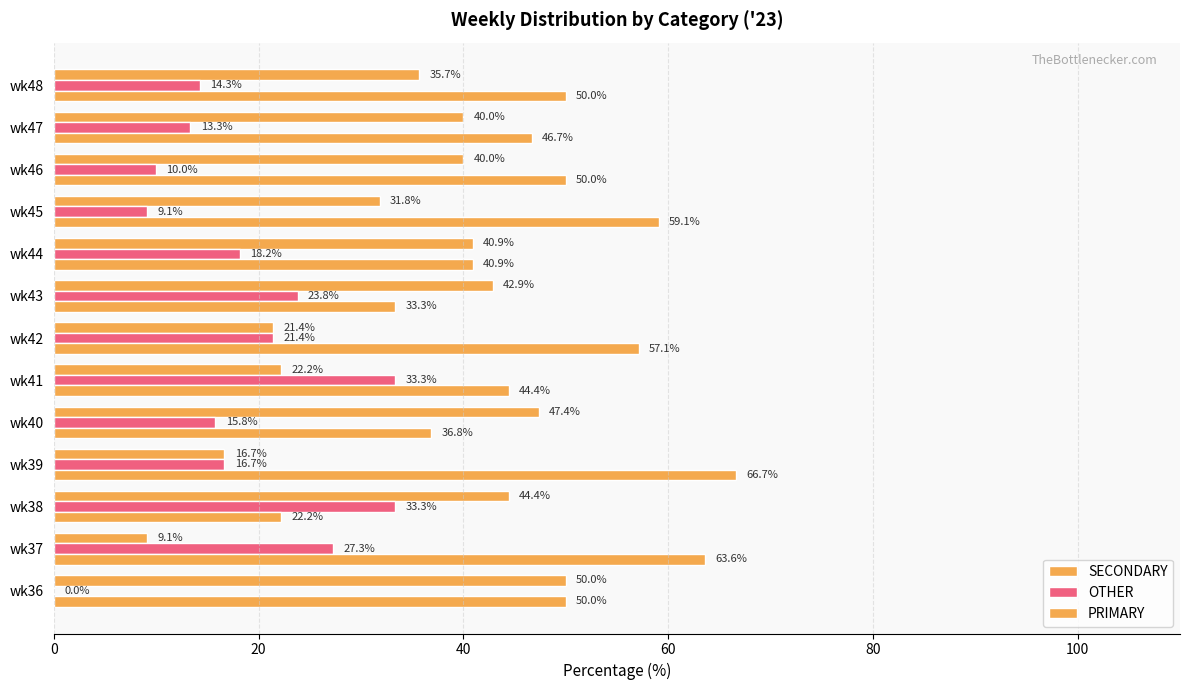

How many positive values does the OTHER series have?

12